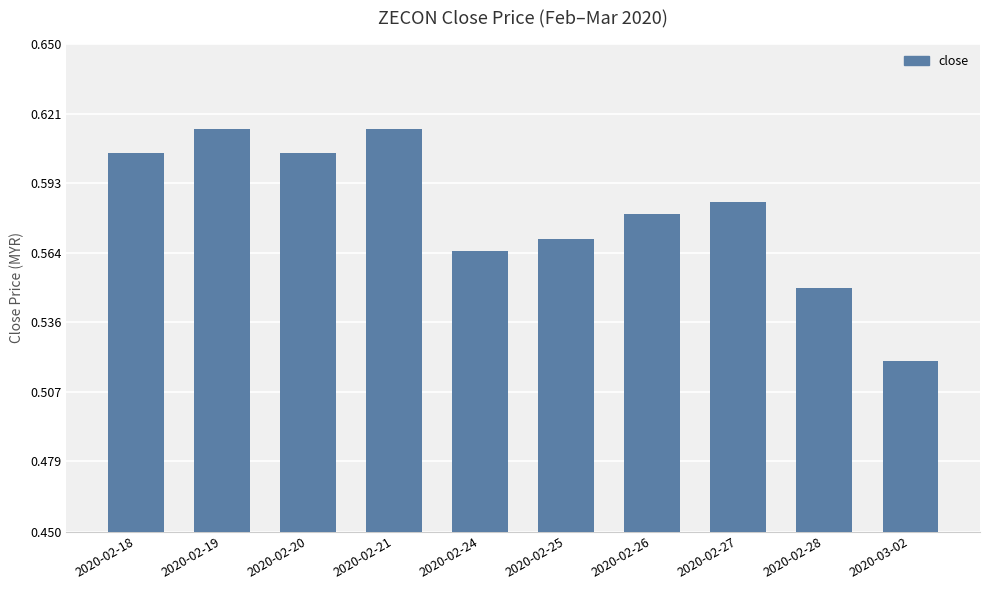

Which label corresponds to the smallest value in the chart?

2020-03-02